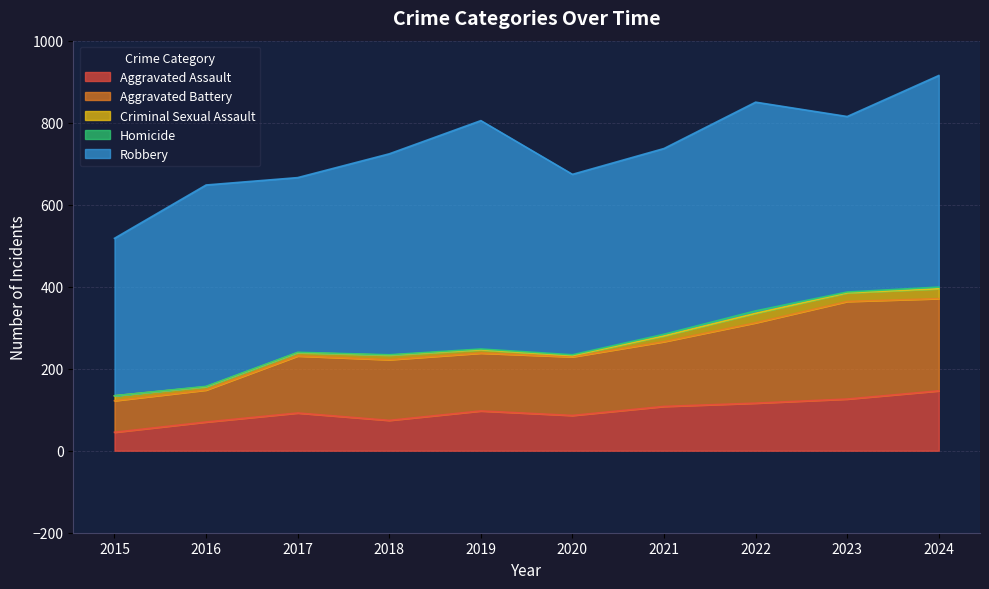

Which series has the largest range (max minus min)?

Robbery